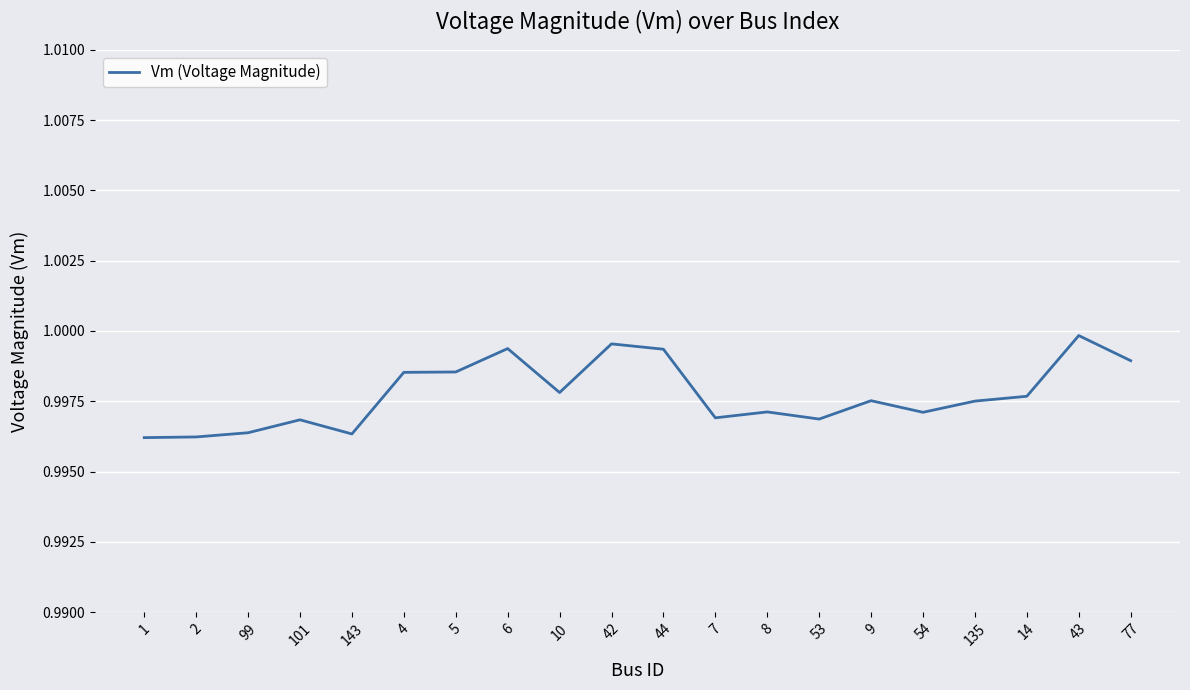

The chart shows a value of 1.4 at 2. True or false?

False